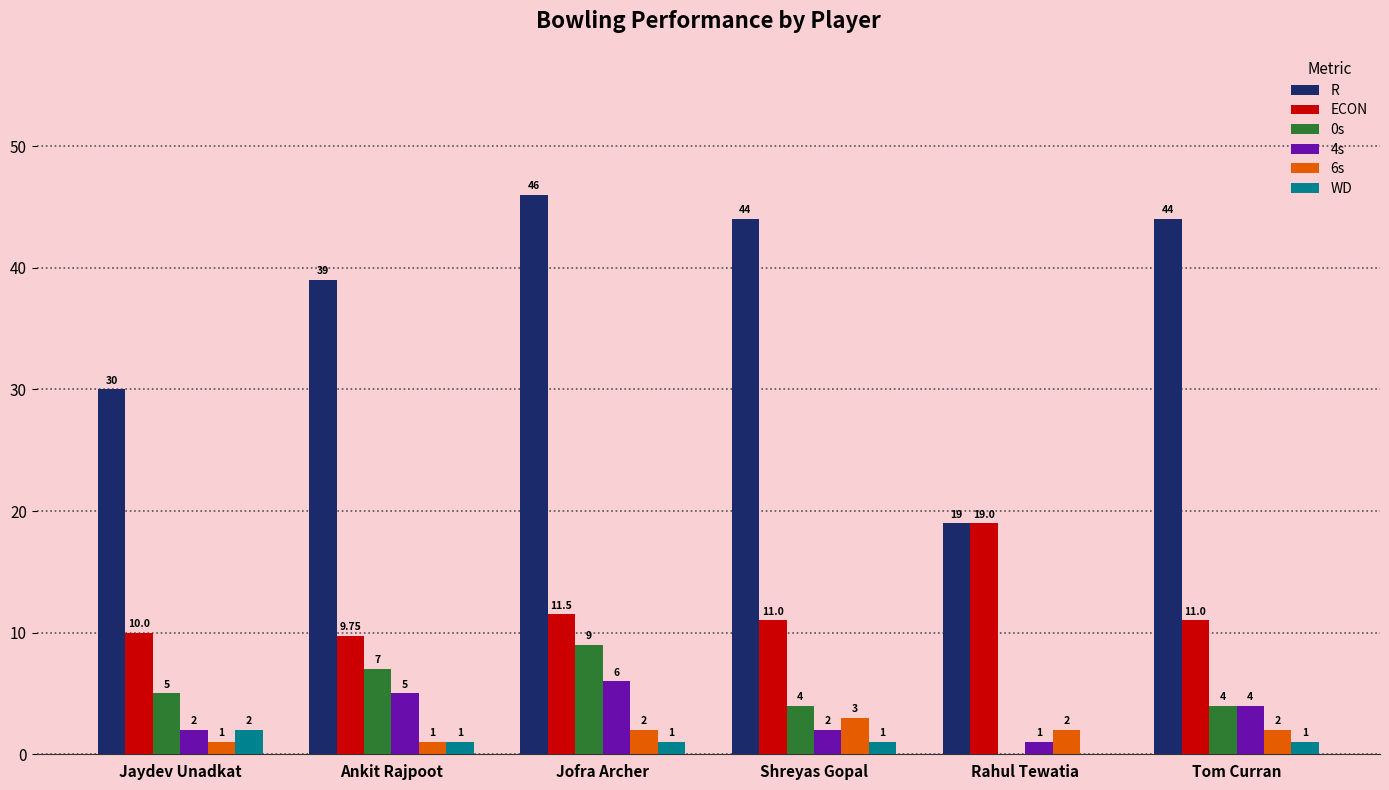

Which series changed the most between Jaydev Unadkat and Rahul Tewatia?

R